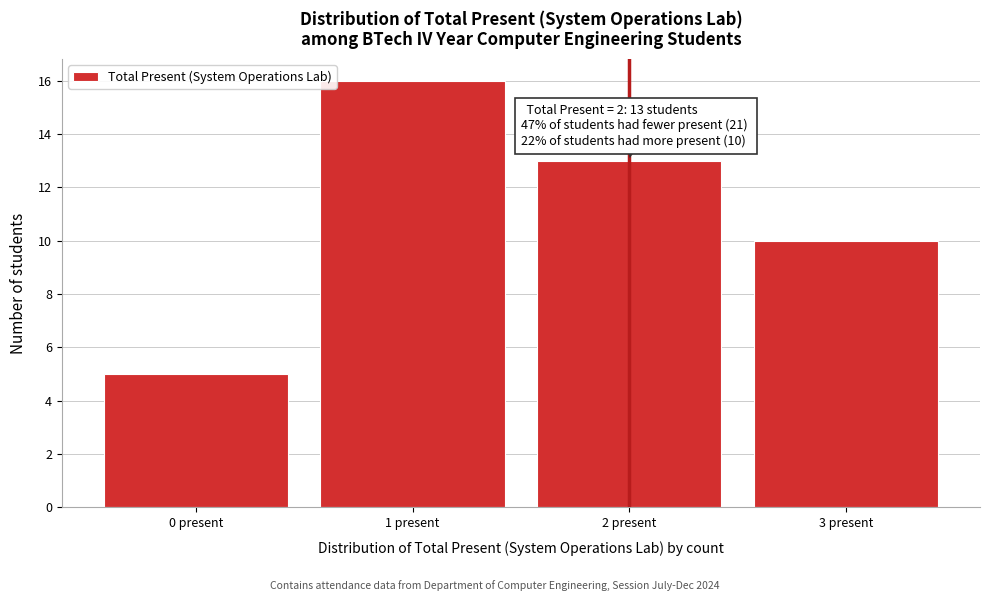

Over which range of the x-axis is the bar tallest?

0.5 to 1.5